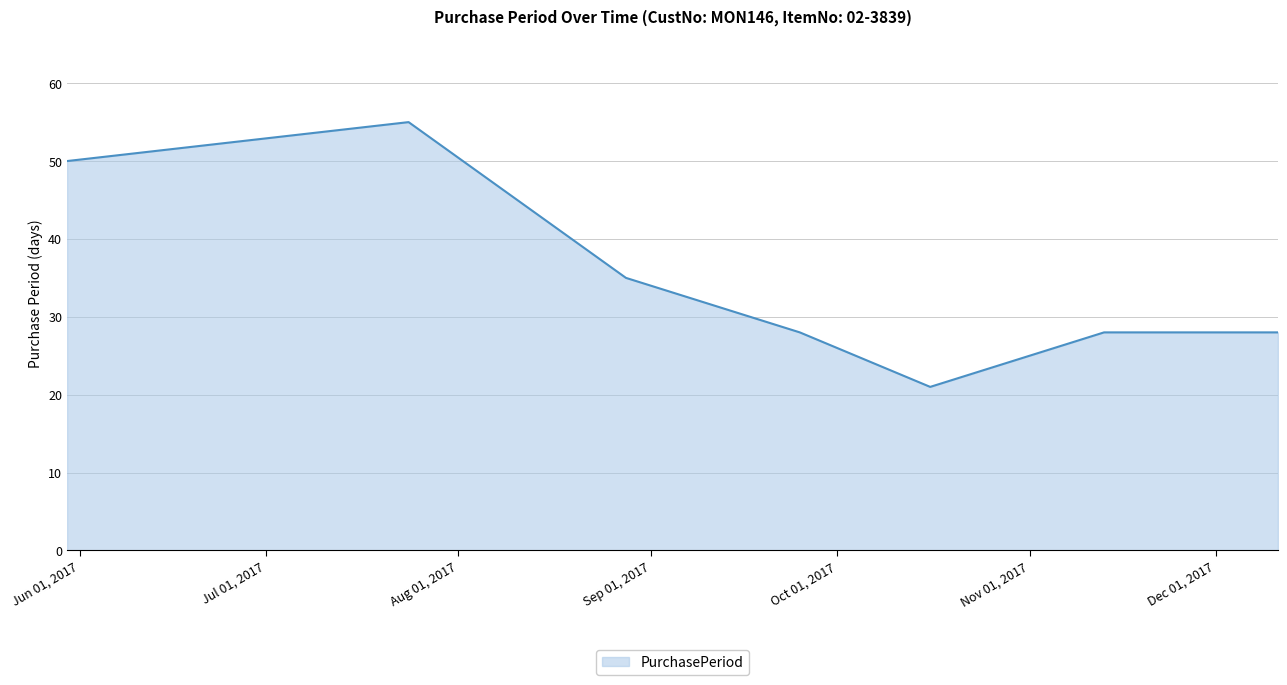

What is the sum of all values?

245